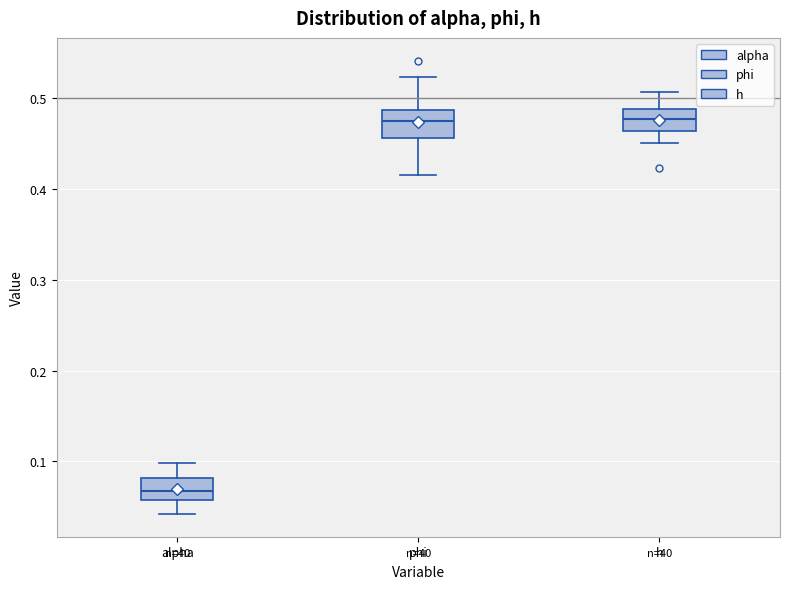

Where is the lower edge of the box for phi on the y-axis? The values are not printed on the chart, so give them approximately, as read against the axis.

0.46